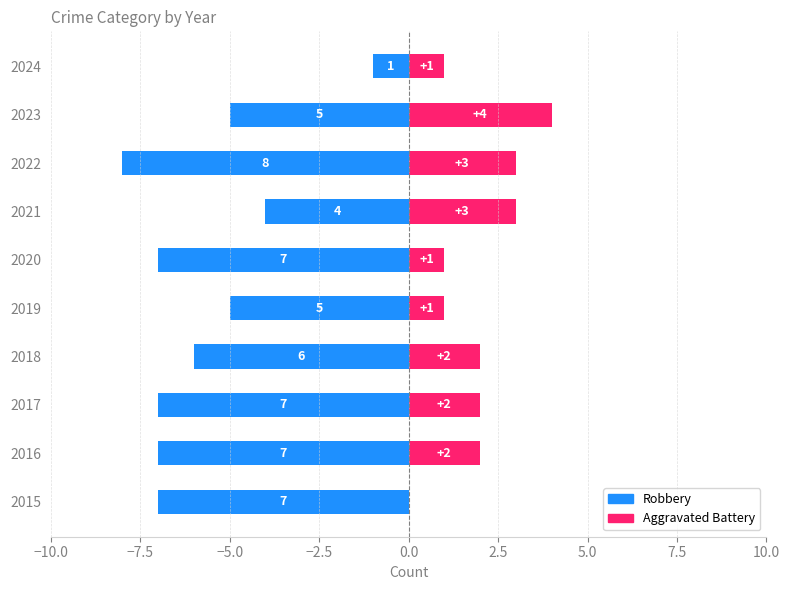

Between 2021 and 2023, which series saw the biggest shift?

Robbery